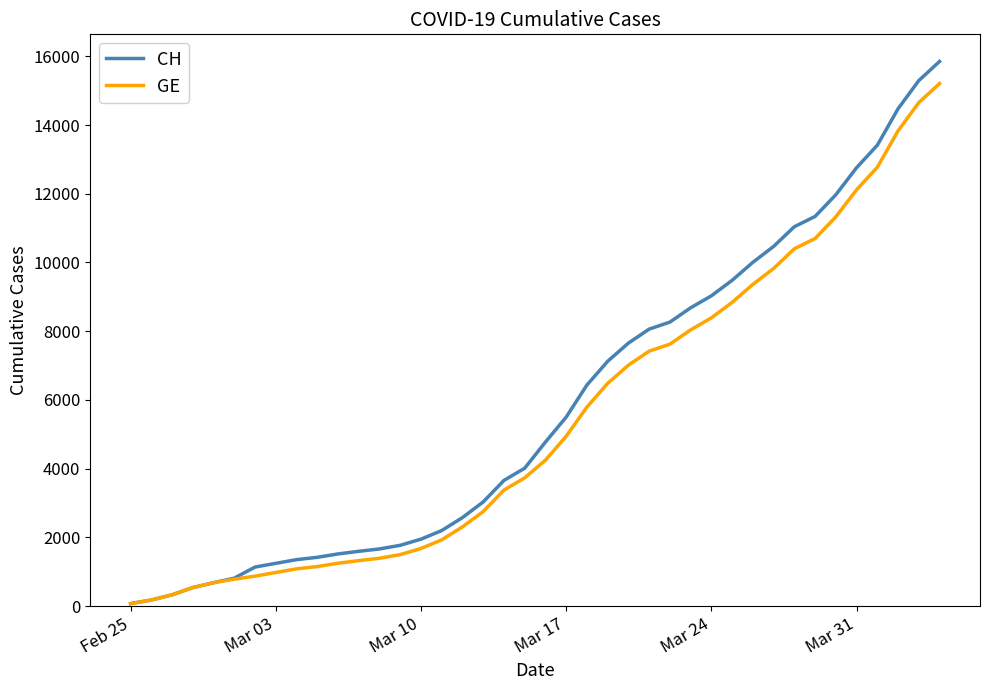

Rank the series by their maximum value, from lowest to highest.

GE, CH